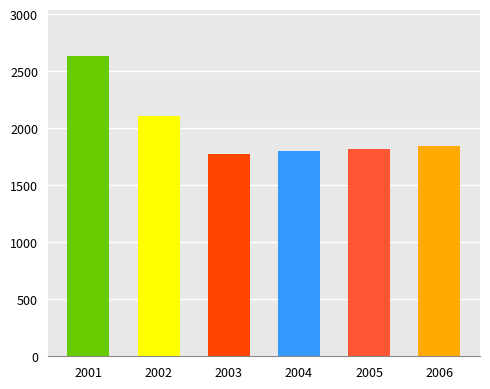

True or false: the data shows 600.3 at 2001.

False